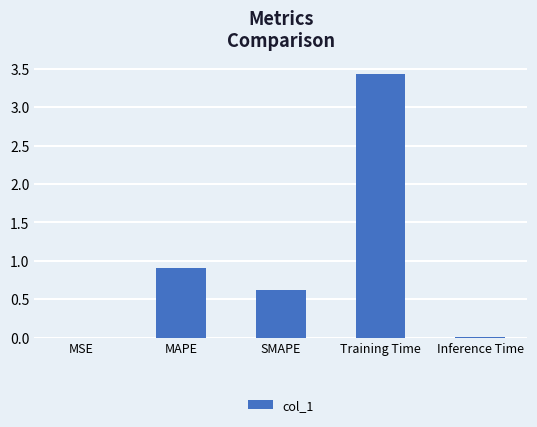

At which label is the value closest to 1?

MAPE